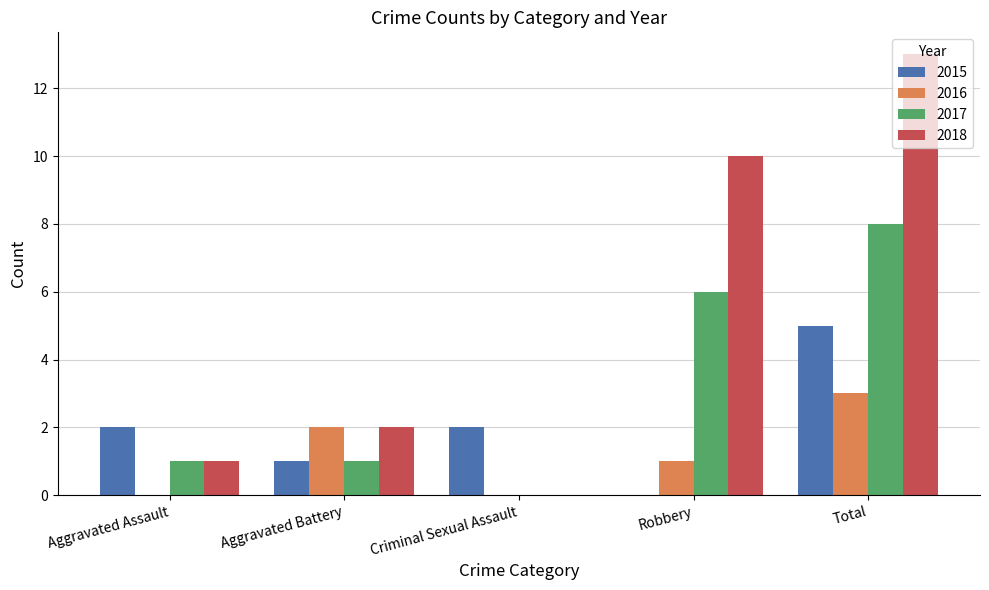

What is the sum of all 2015 values?

10